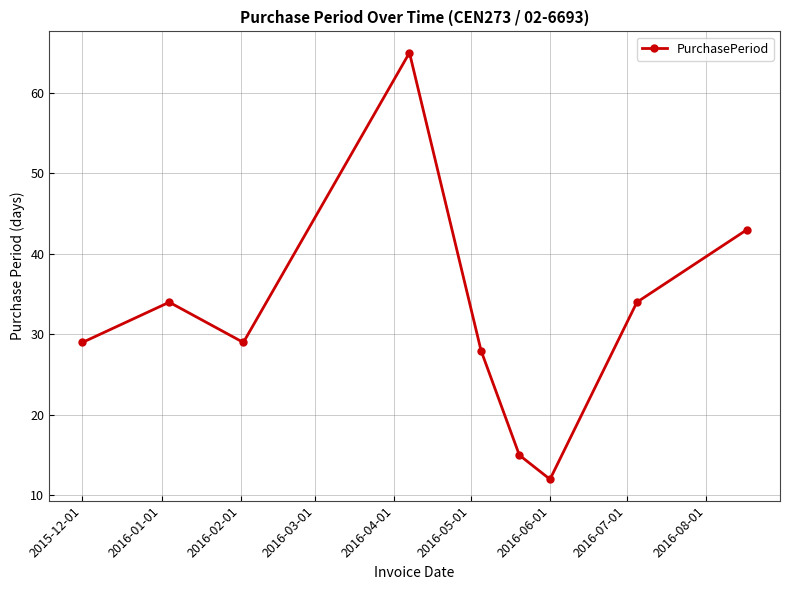

What is the minimum value shown in the chart?

12